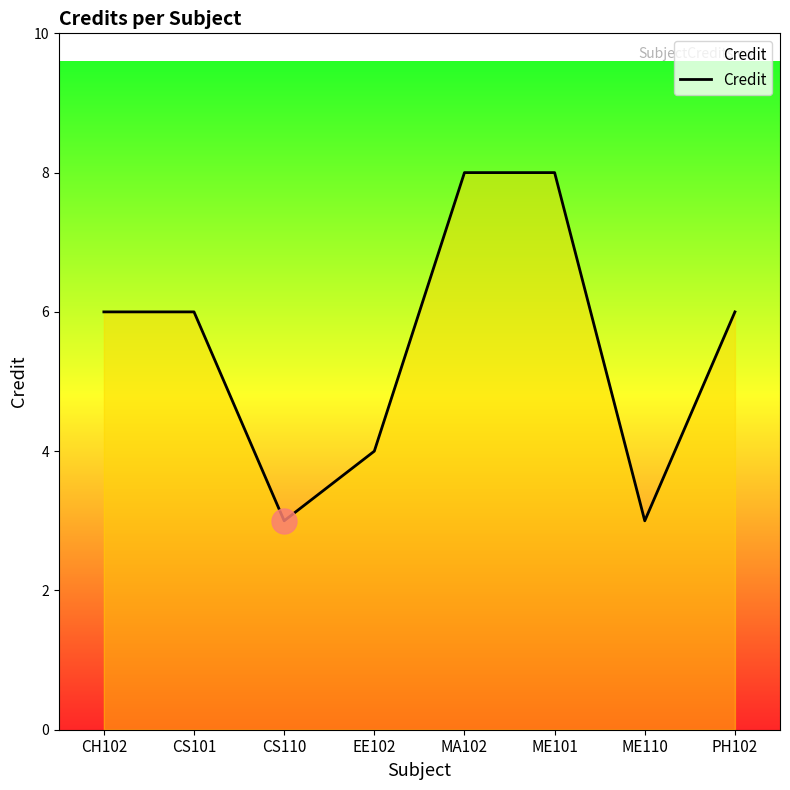

What position from the left is CS101?

2